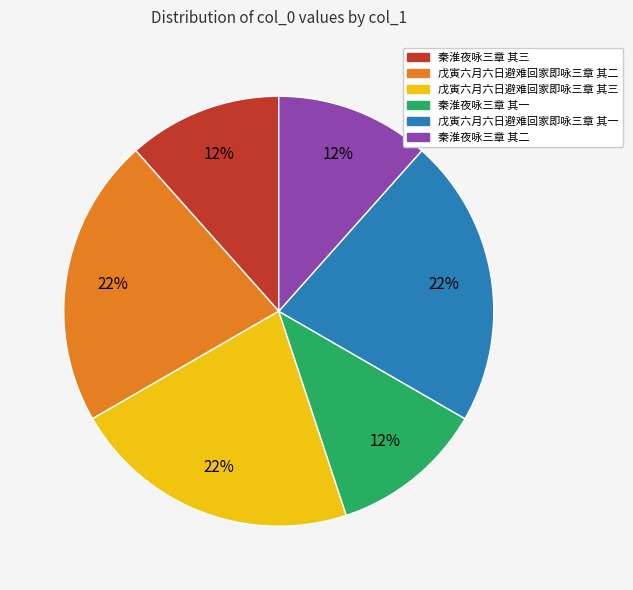

To the nearest percent, what percentage of the pie is 戊寅六月六日避难回家即咏三章 其三?

22%